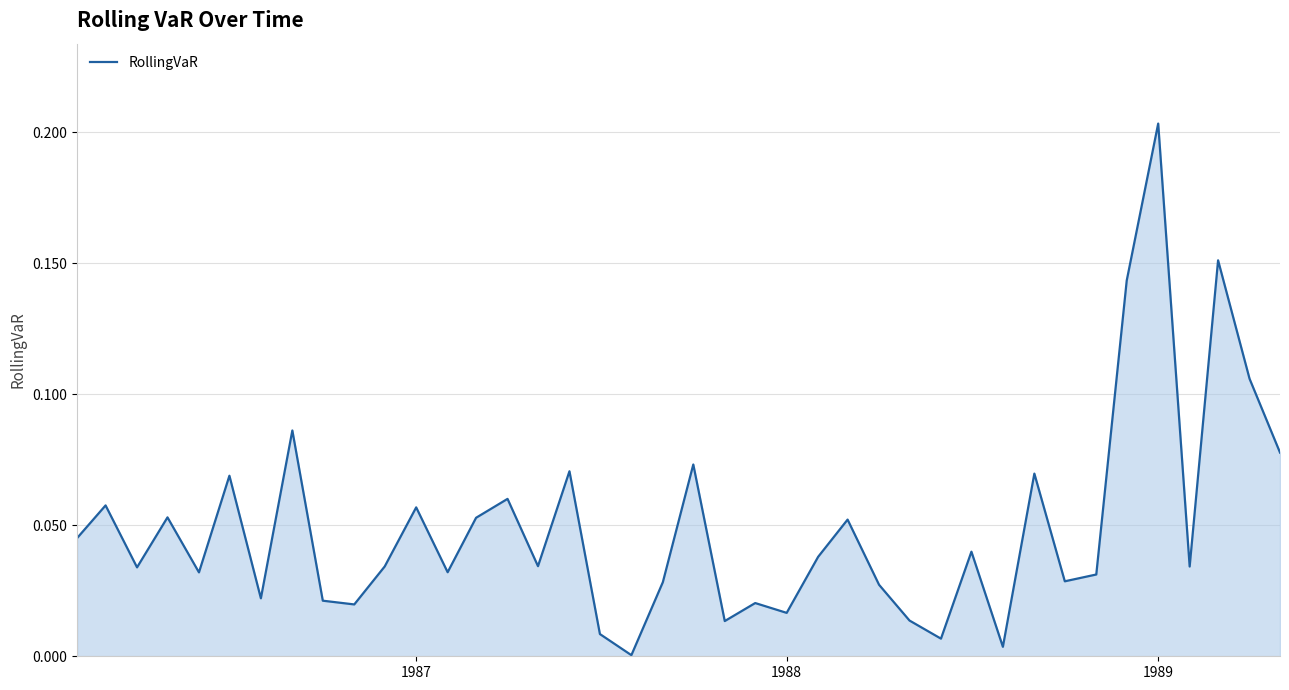

Reading left to right, what are all the values shown in this chart?

0.0	0.1	0.0	0.1	0.0	0.1	0.0	0.1	0.0	0.0	0.0	0.1	0.0	0.1	0.1	0.0	0.1	0.0	0.0	0.0	0.1	0.0	0.0	0.0	0.0	0.1	0.0	0.0	0.0	0.0	0.0	0.1	0.0	0.0	0.1	0.2	0.0	0.2	0.1	0.1